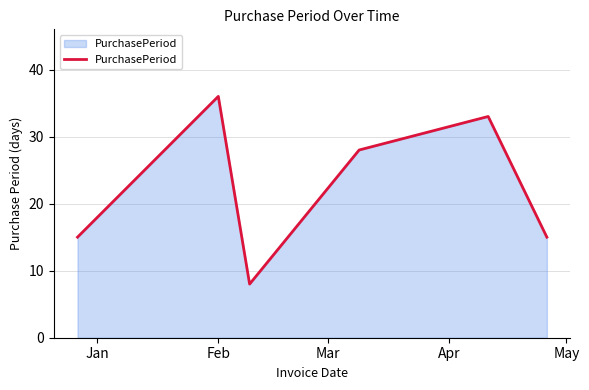

What is the difference between the maximum and second lowest values?

21